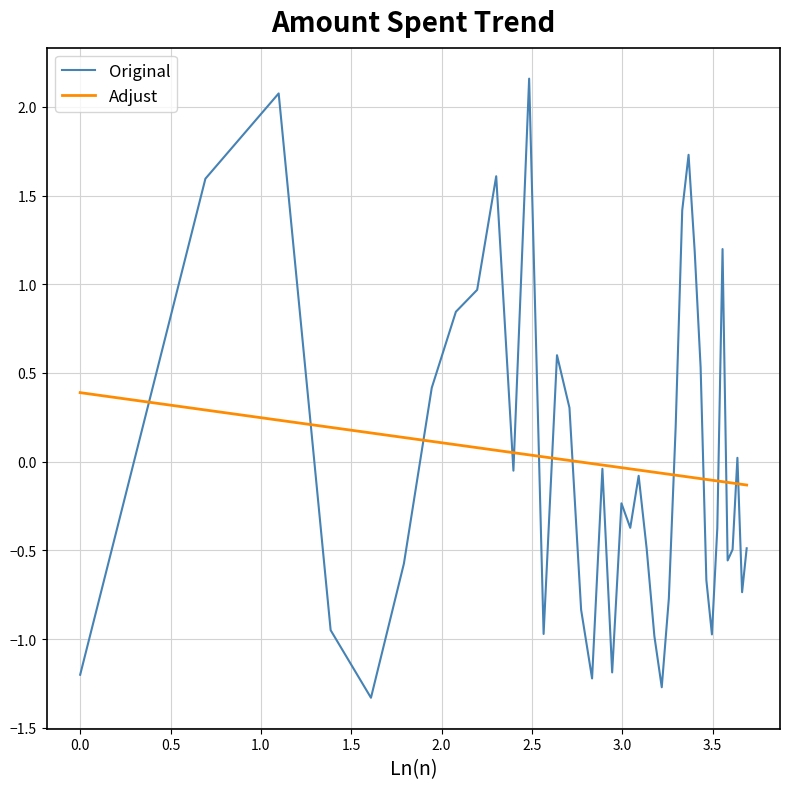

How many negative values does the Original series have?

24